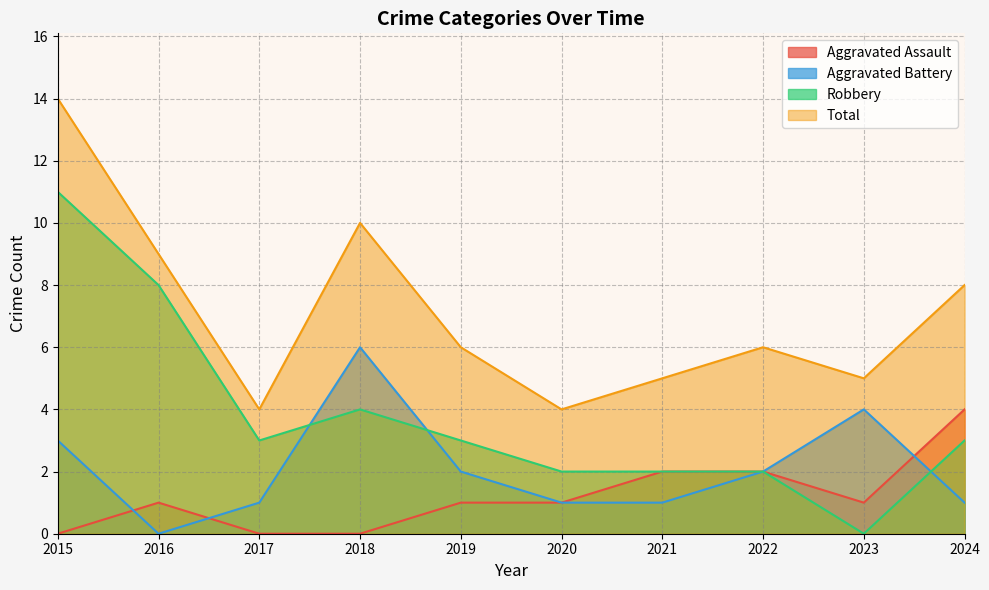

What is the difference between the Aggravated Battery values at 2018 and 2017?

5